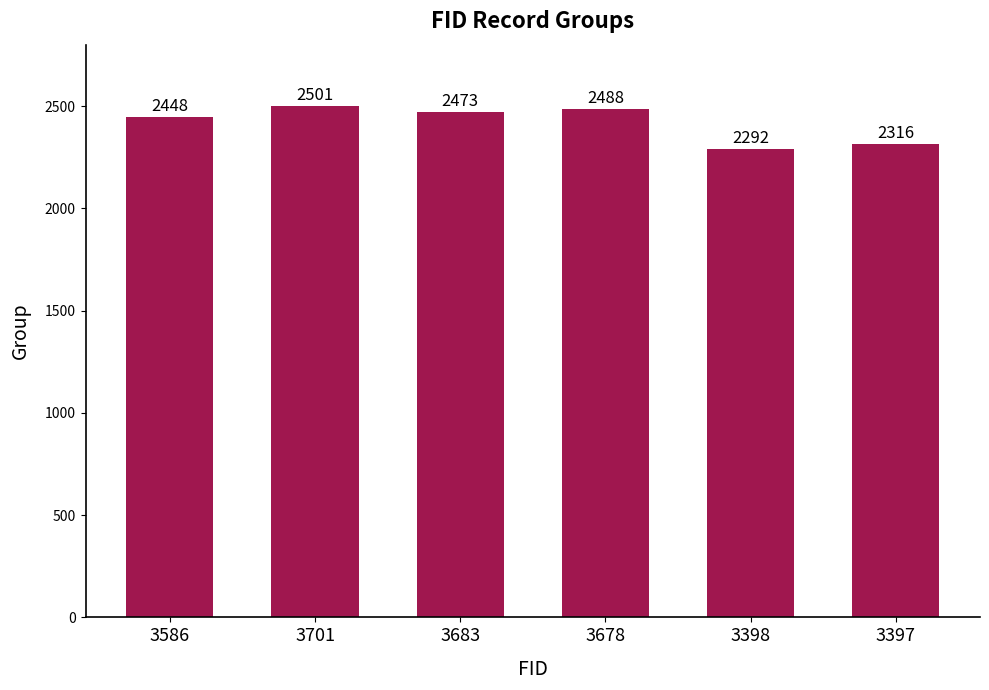

Is it true that the value at 3678 is 2488?

True